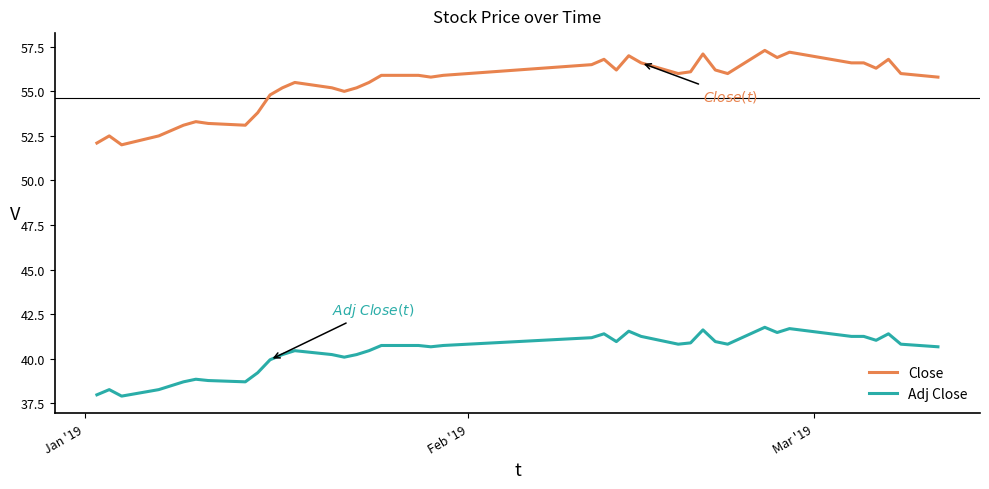

How many series are shown in this chart?

2